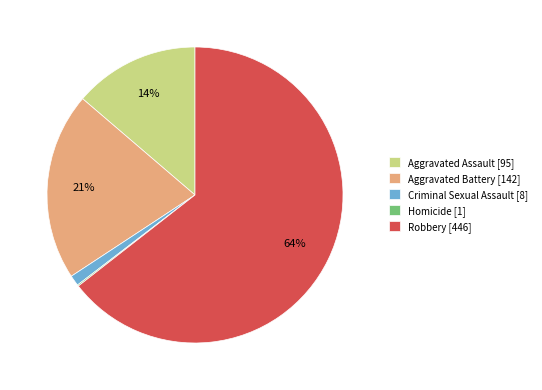

Does Robbery represent more than half of the total?

Yes